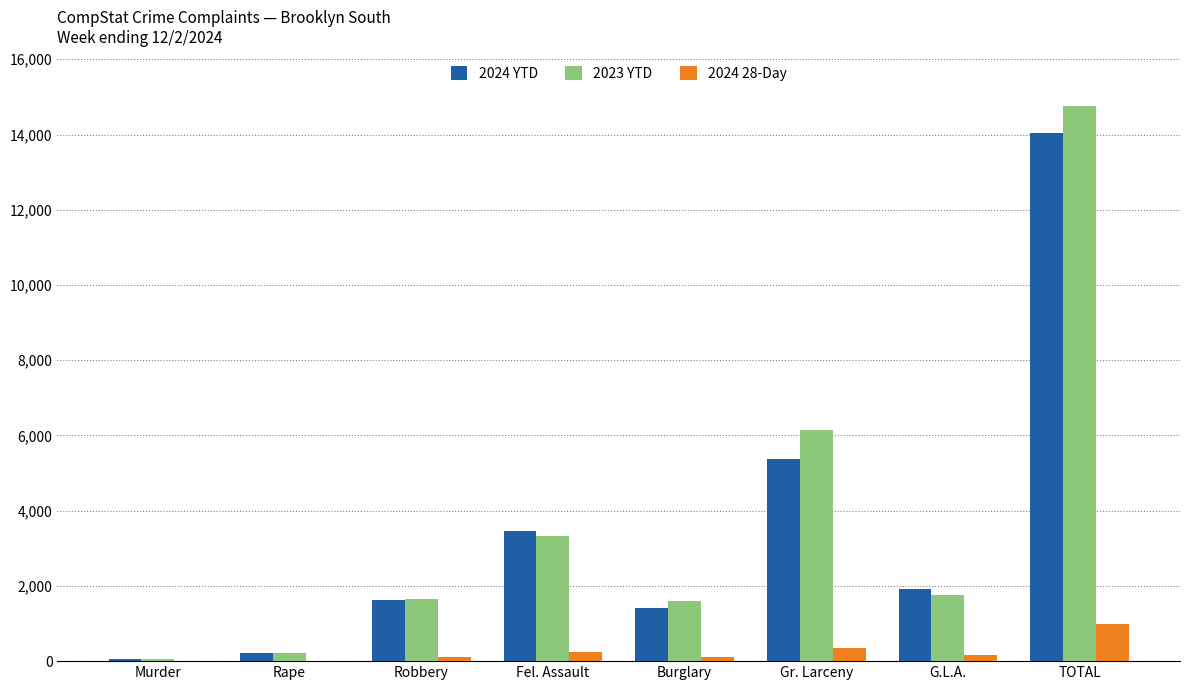

Is it true that 2024 YTD equals 1343 at Gr. Larceny?

False